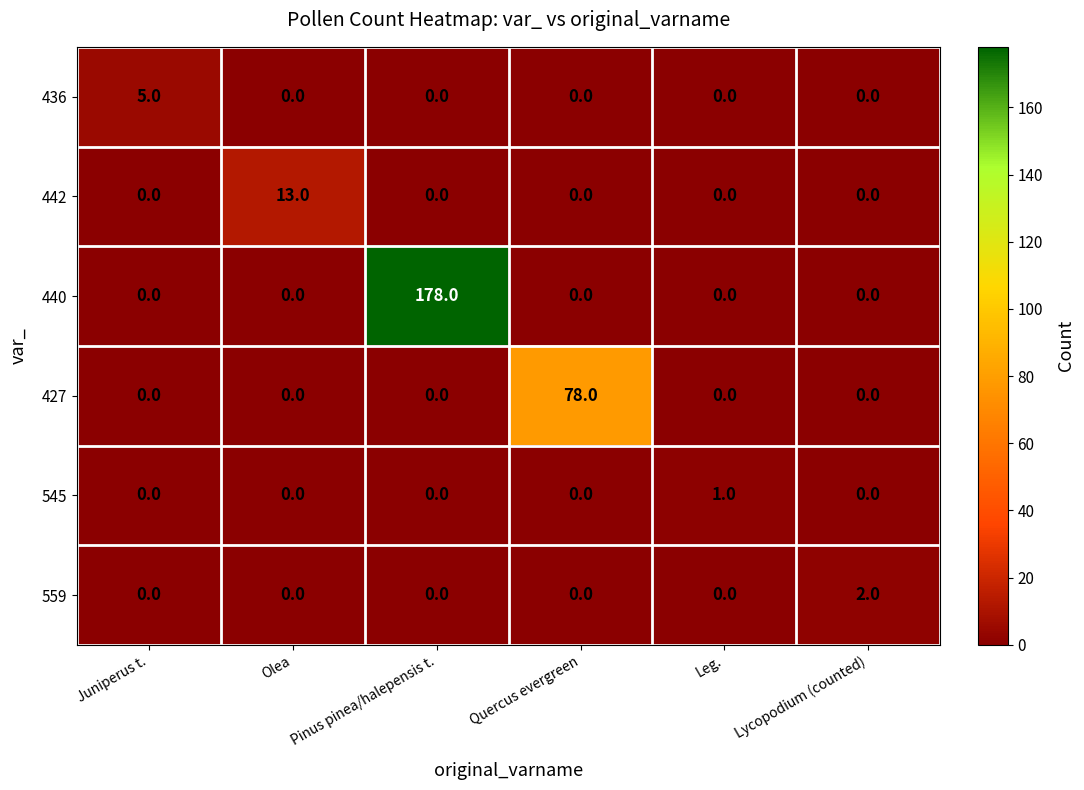

Rank the series by their maximum value, from highest to lowest.

440, 427, 442, 436, 559, 545